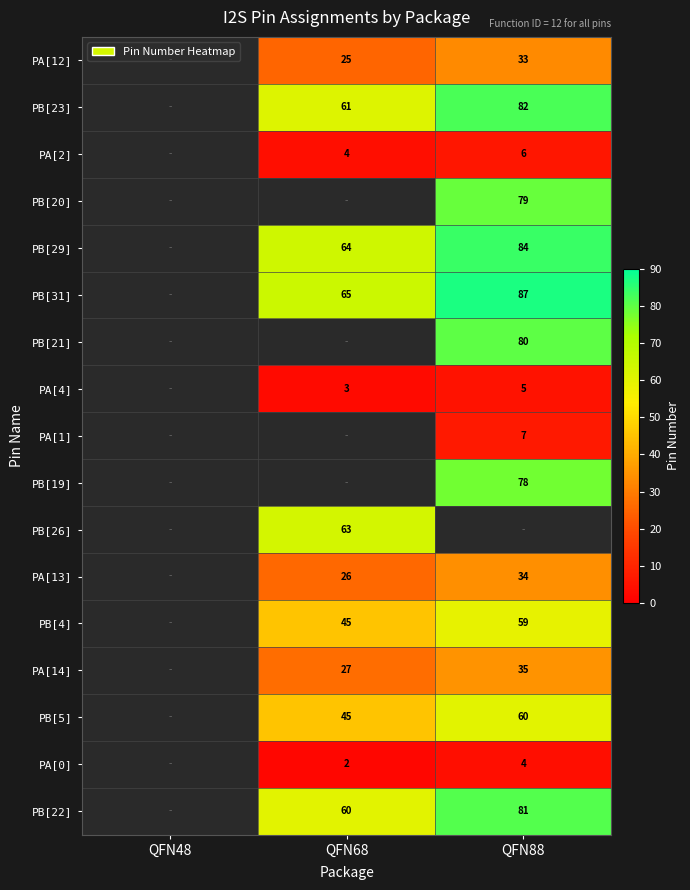

The value of PB[19] at QFN88 is 78. True or false?

True